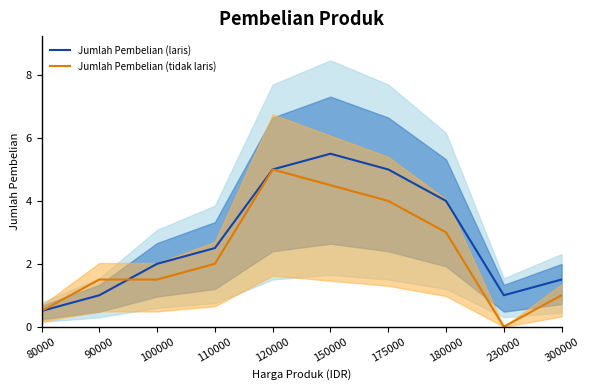

Which category has the lowest value in the Jumlah Pembelian (laris) series?

80000